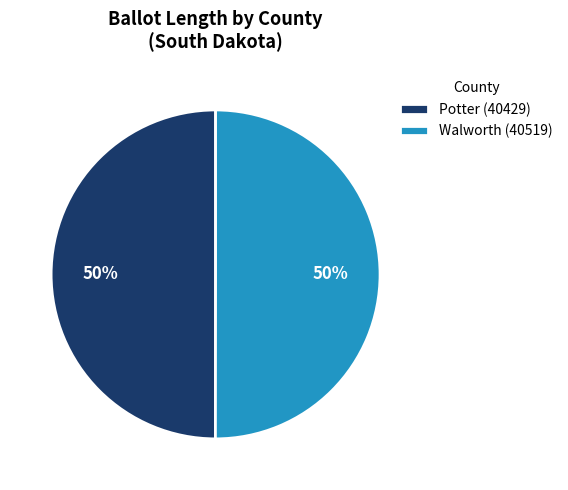

The Potter (40429) slice represents 62% of the pie. True or false?

False